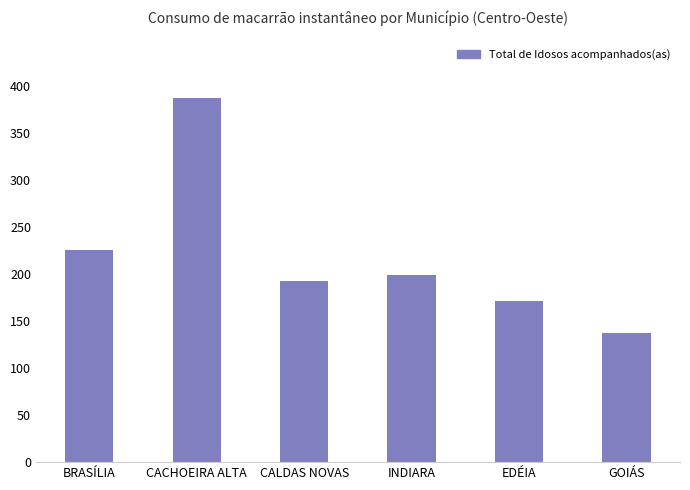

How many data points does each series have?

6